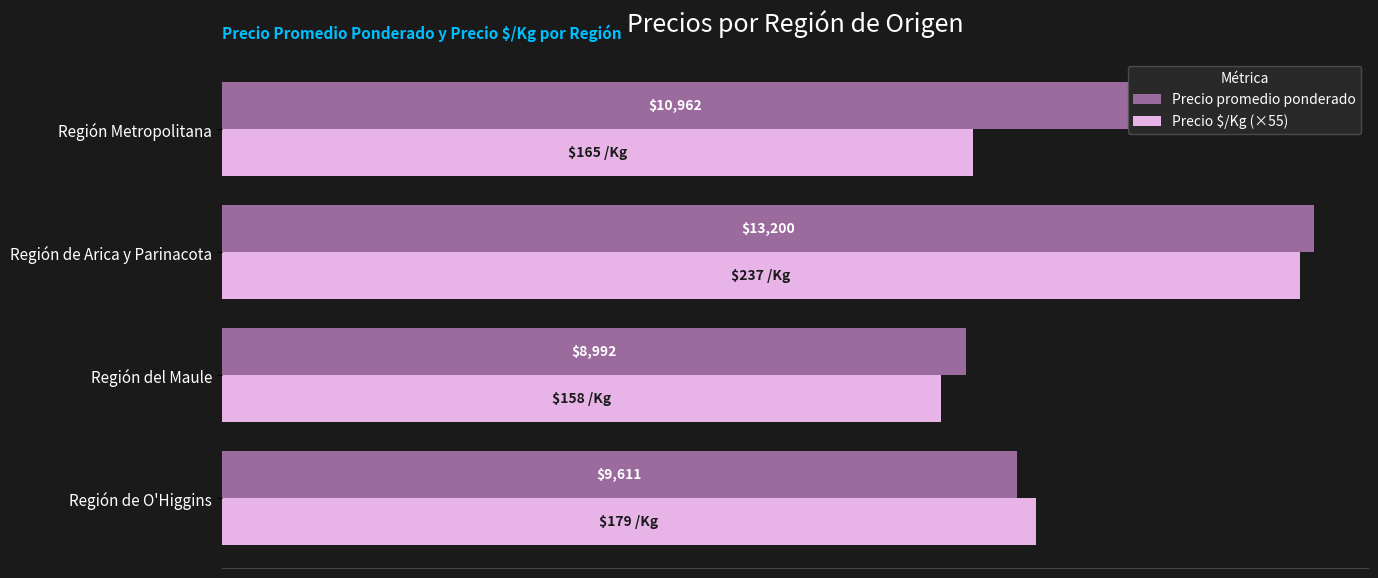

At which label is Precio promedio ponderado closest to 11096?

Región Metropolitana